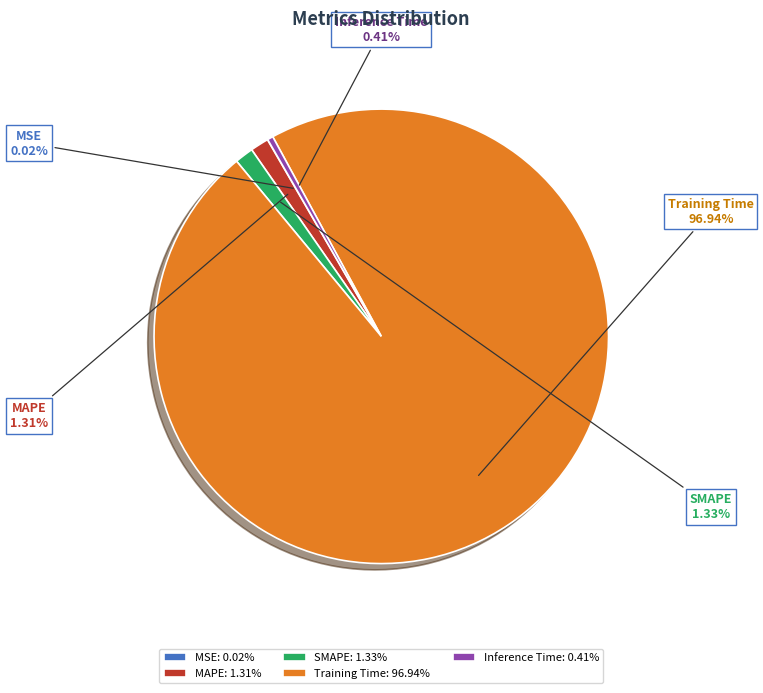

Does any single category account for the majority?

Yes